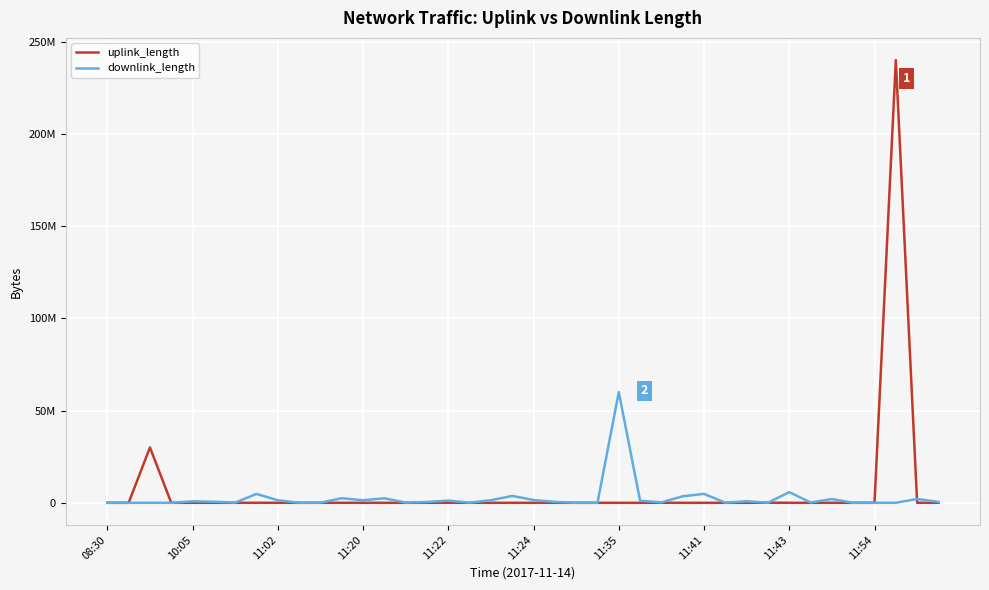

Is this an area chart (filled region under the line)?

No